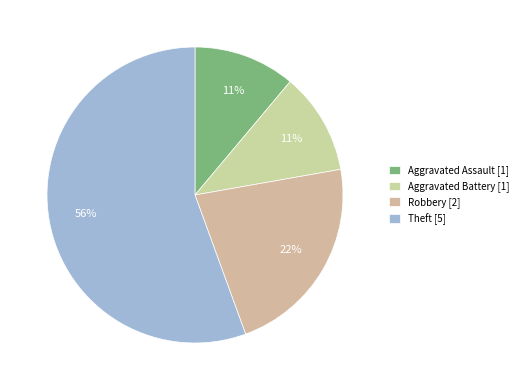

Is it true that Robbery is 22% of the pie?

True